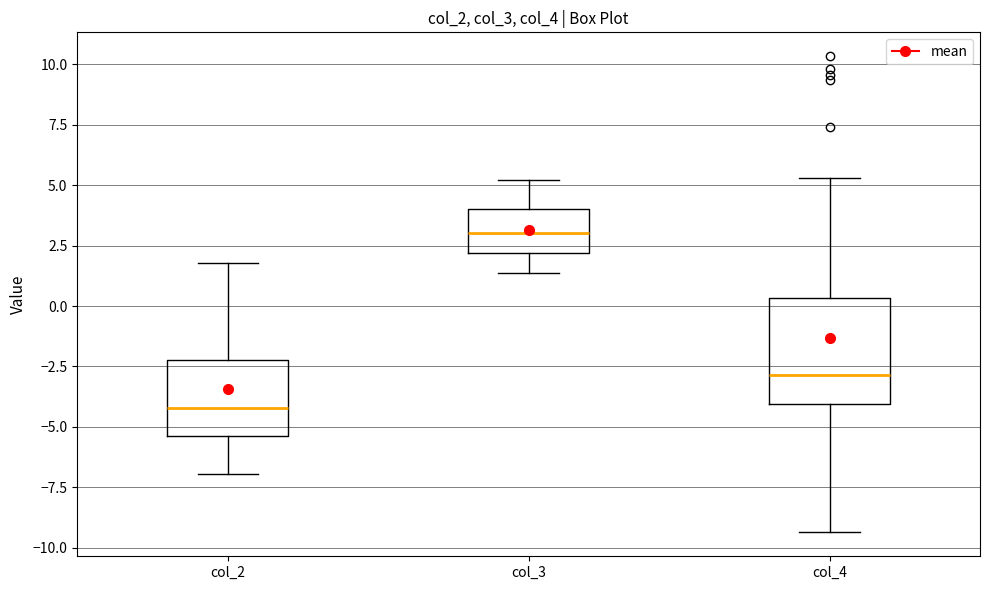

Reading left to right, read every box against the y-axis: the position of its median line, the range the box covers, and the ends of its whiskers. The values are not printed on the chart, so give them approximately, as read against the axis.

col_2: median -4.0, box -5.5 to -2.0, whiskers -7.0 to 2.0
col_3: median 3.0, box 2.0 to 4.0, whiskers 1.5 to 5.0
col_4: median -3.0, box -4.0 to 0.5, whiskers -9.5 to 5.5